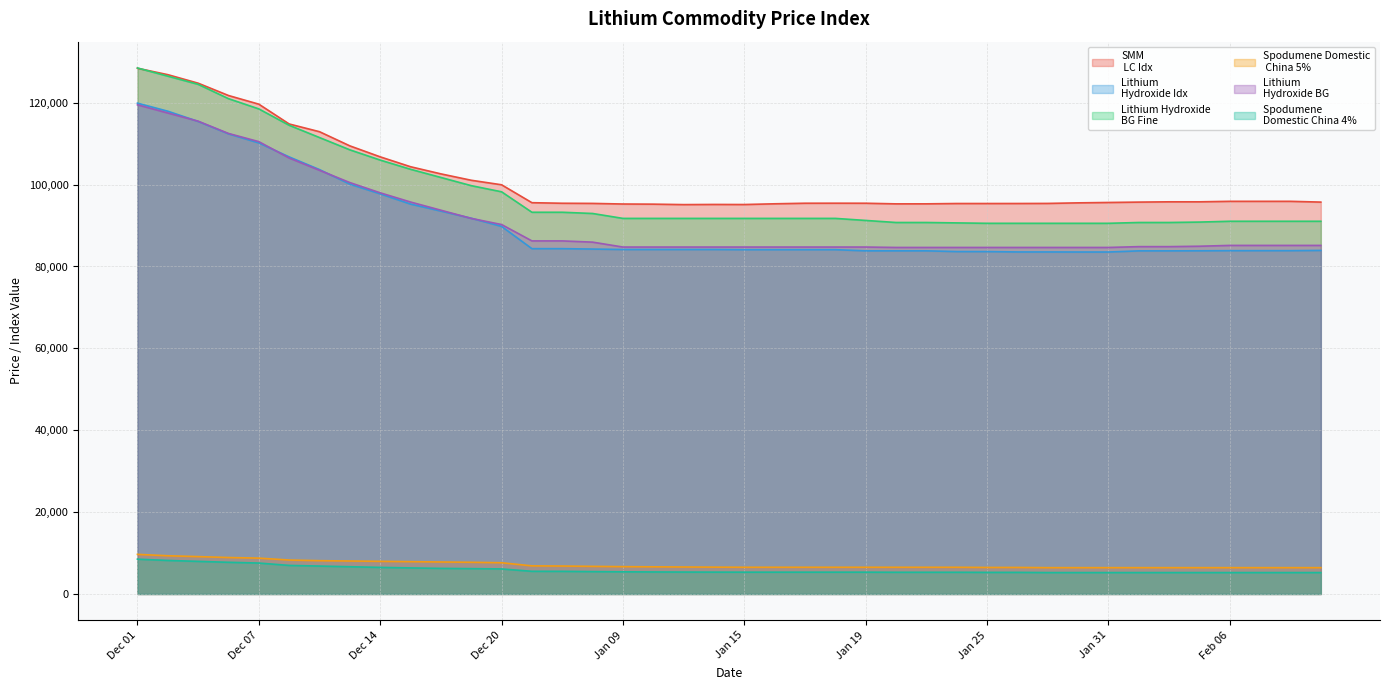

Which series has the largest total across all categories?

SMM
 LC Idx